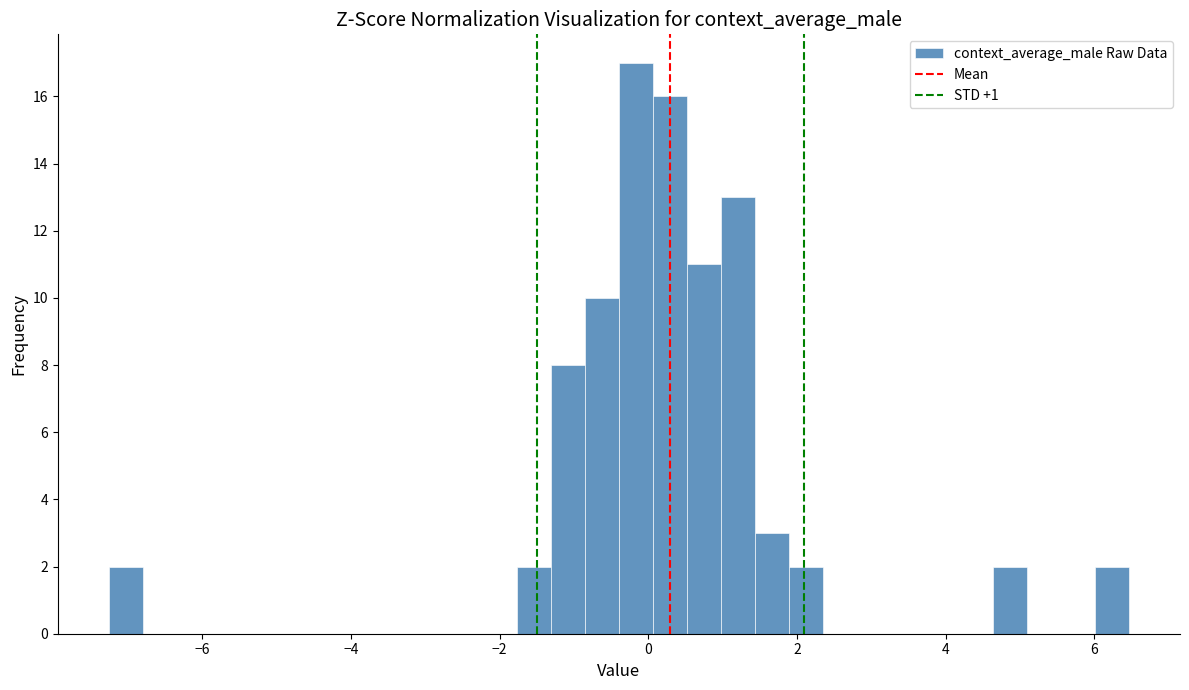

Around what value on the x-axis is the tallest bar? Give the approximate position of its centre, as read against the axis.

-0.2